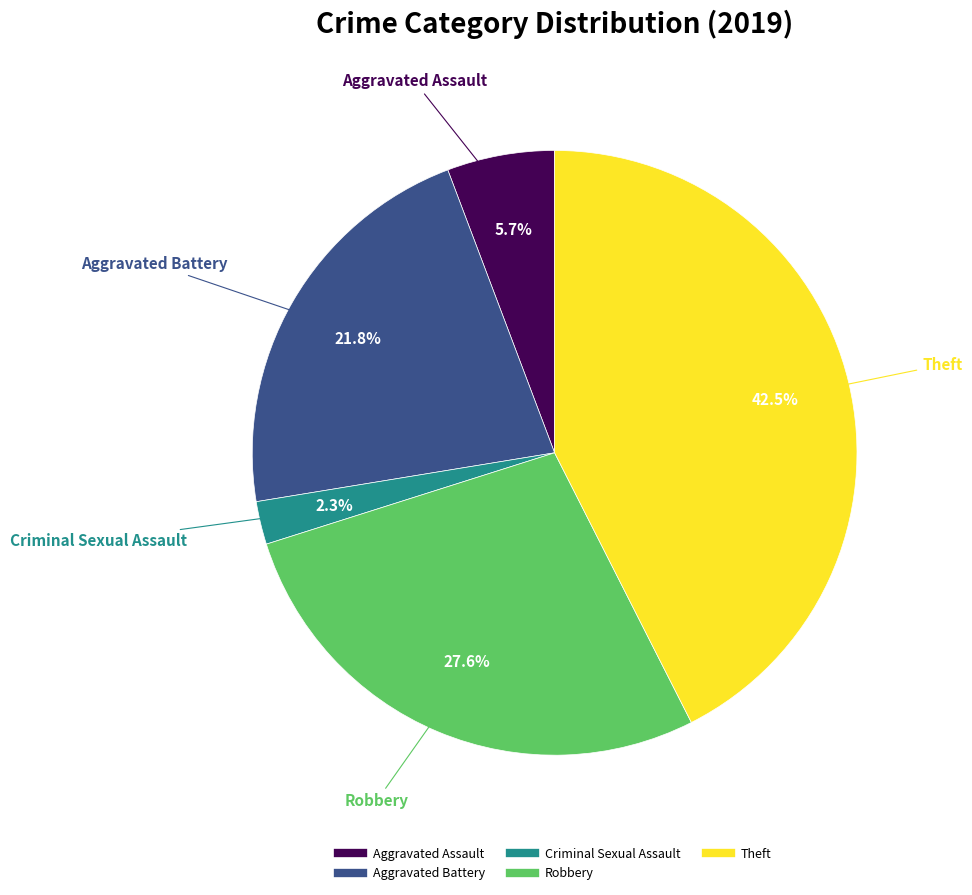

Does any single category account for the majority?

No